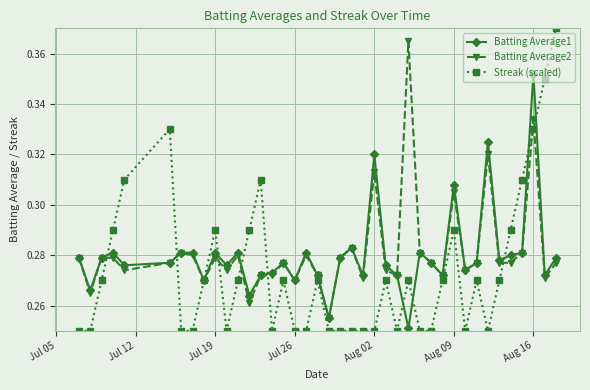

Is this an area chart (filled region under the line)?

No